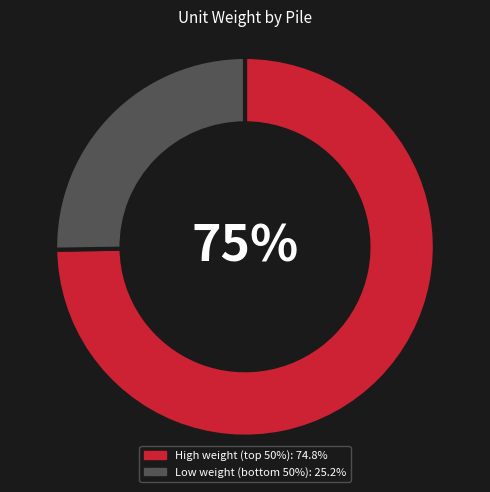

To the nearest percent, what is the difference between the largest and smallest slice percentages?

50%